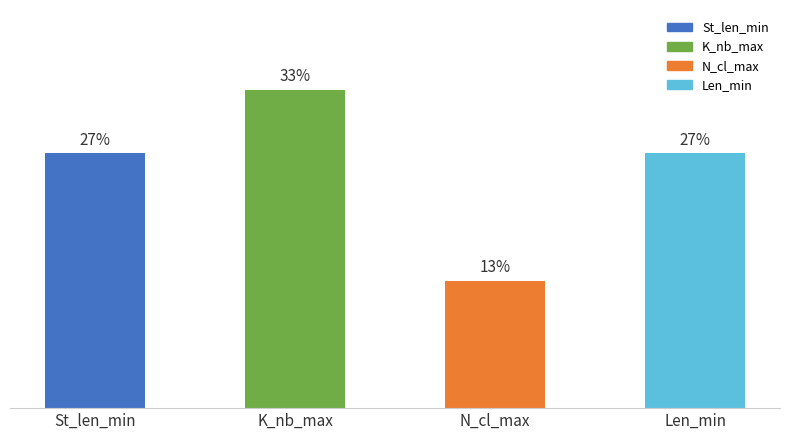

Where does the data first go above 26?

St_len_min